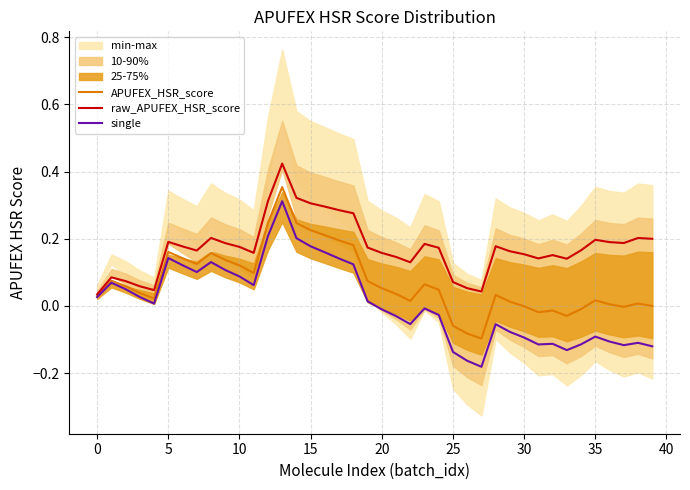

Where is APUFEX_HSR_score nearest to the value 0?

39